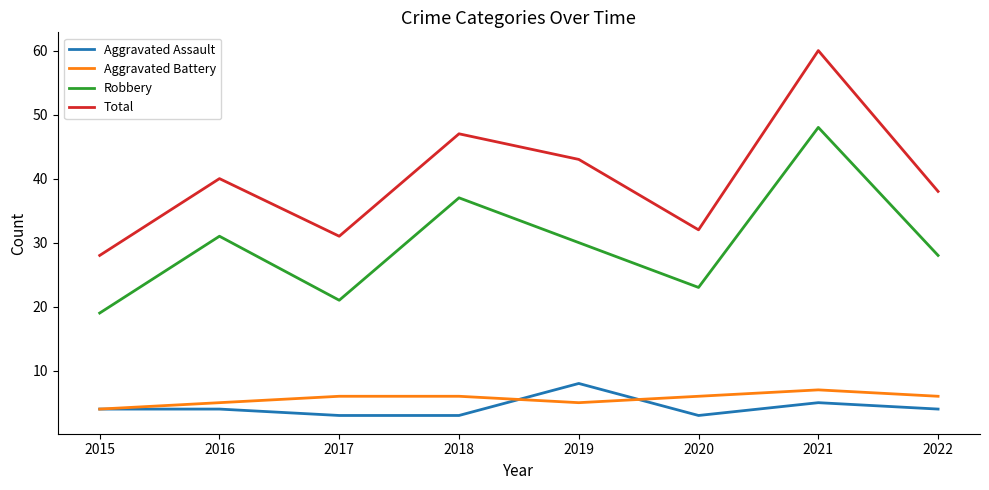

Read the Aggravated Assault value at 2018.

3